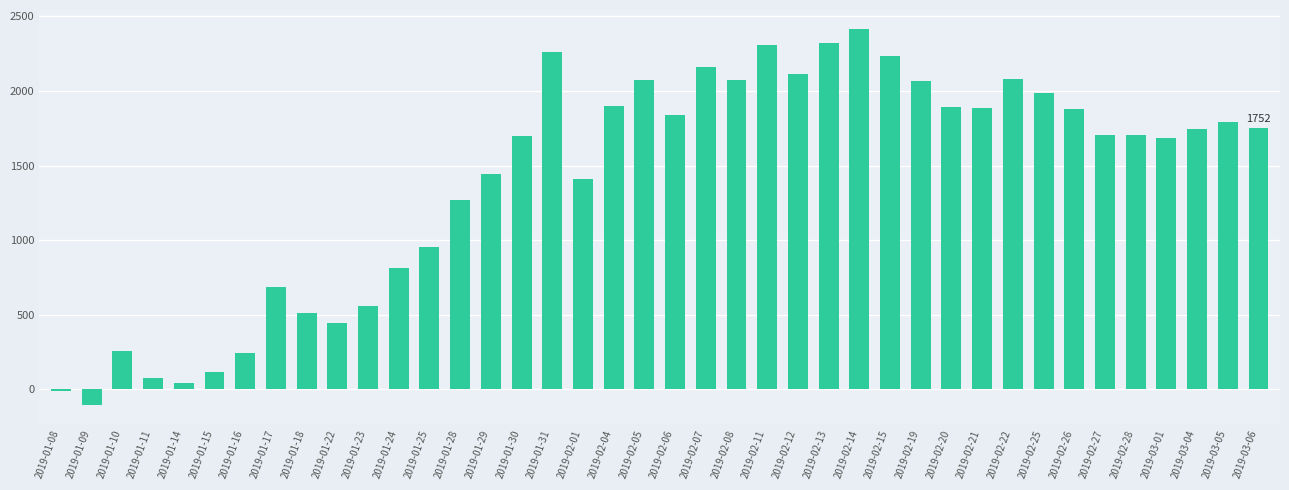

What is the label of the 35th bar from the left?

2019-02-27